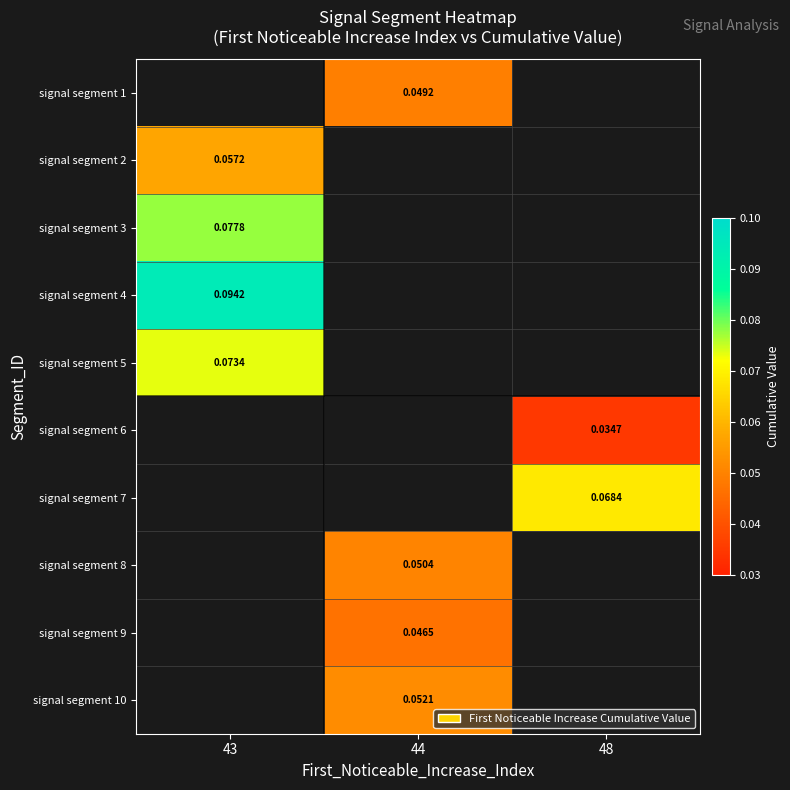

Is the value of signal segment 3 at 43 greater than the value of signal segment 5 at 43?

Yes